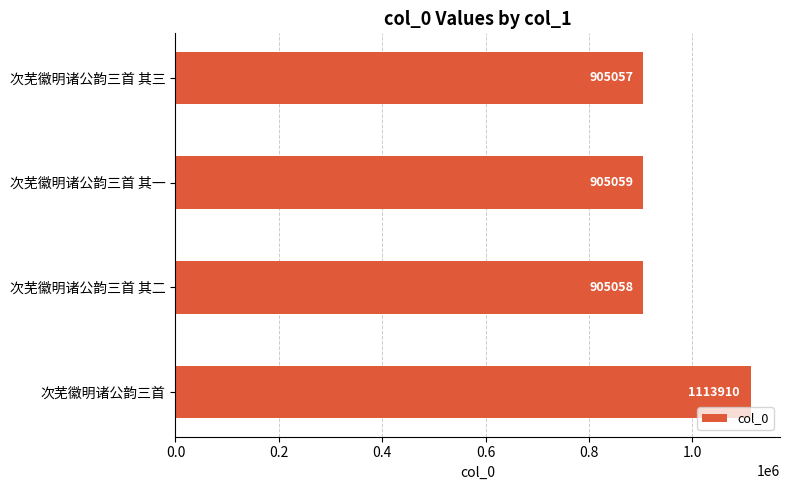

What is the sum of all values?

3829084